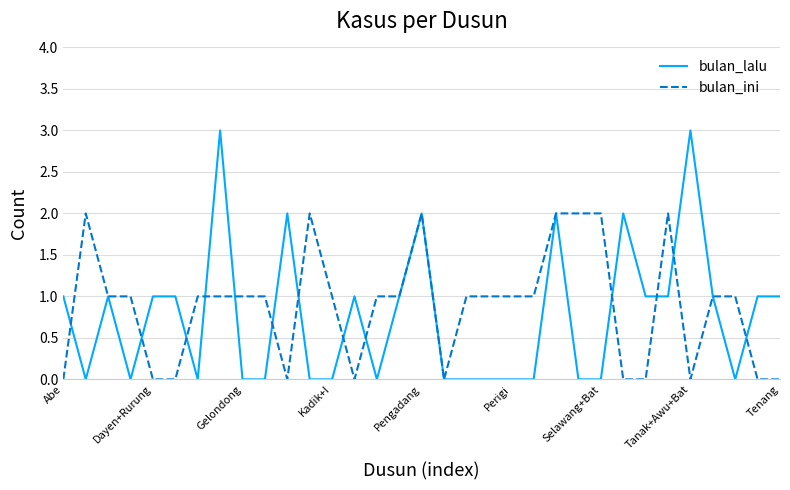

Which series has the largest range (max minus min)?

bulan_lalu